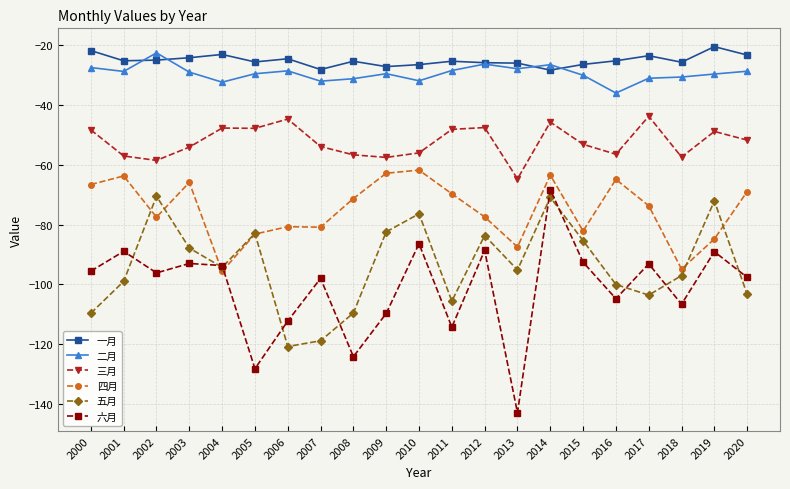

Is the value of 五月 at 2000 greater than the value of 一月 at 2013?

No